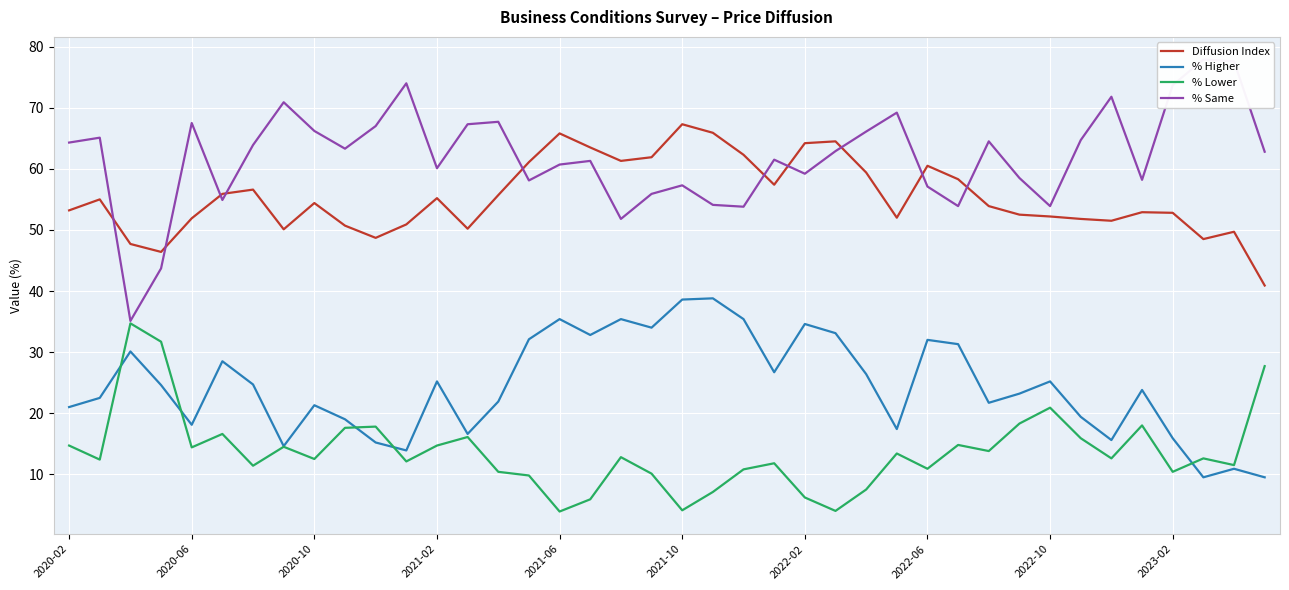

What is the highest value of the Diffusion Index series?

67.3